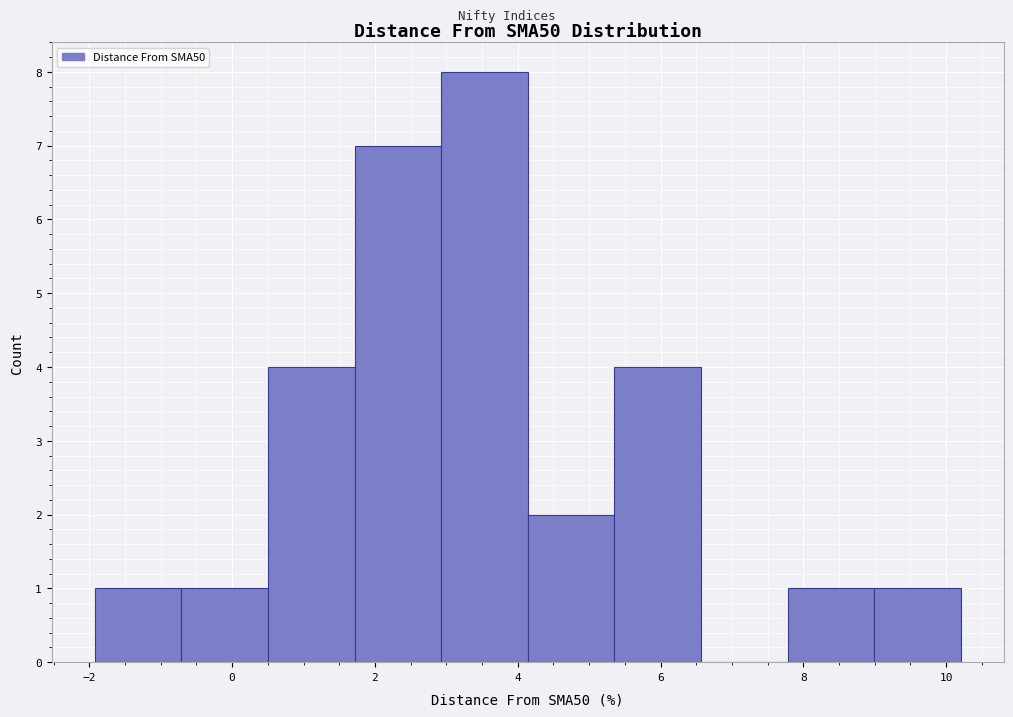

Reading left to right, transcribe this chart: for each bar, give the range it covers on the x-axis and its height. Neither the bar edges nor the heights are printed on the chart, so give them approximately, as read against the axes.

-2.0 to -0.8: 1
-0.8 to 0.6: 1
0.6 to 1.8: 4
1.8 to 3.0: 7
3.0 to 4.2: 8
4.2 to 5.4: 2
5.4 to 6.6: 4
6.6 to 7.8: 0
7.8 to 9.0: 1
9.0 to 10.2: 1